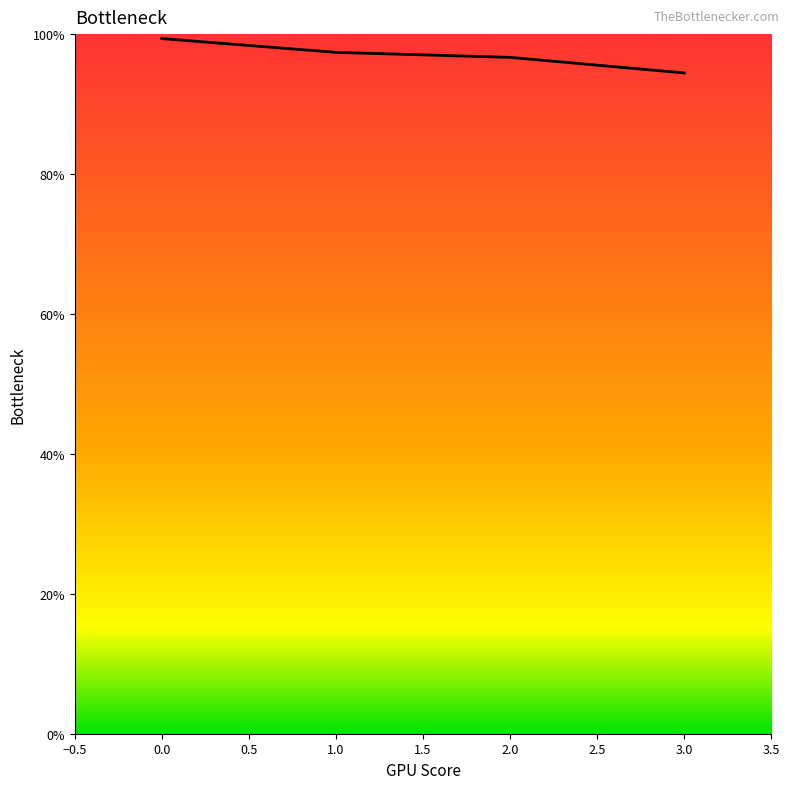

Reading right to left, list all the values displayed in this chart.

0.9	1.0	1.0	1.0